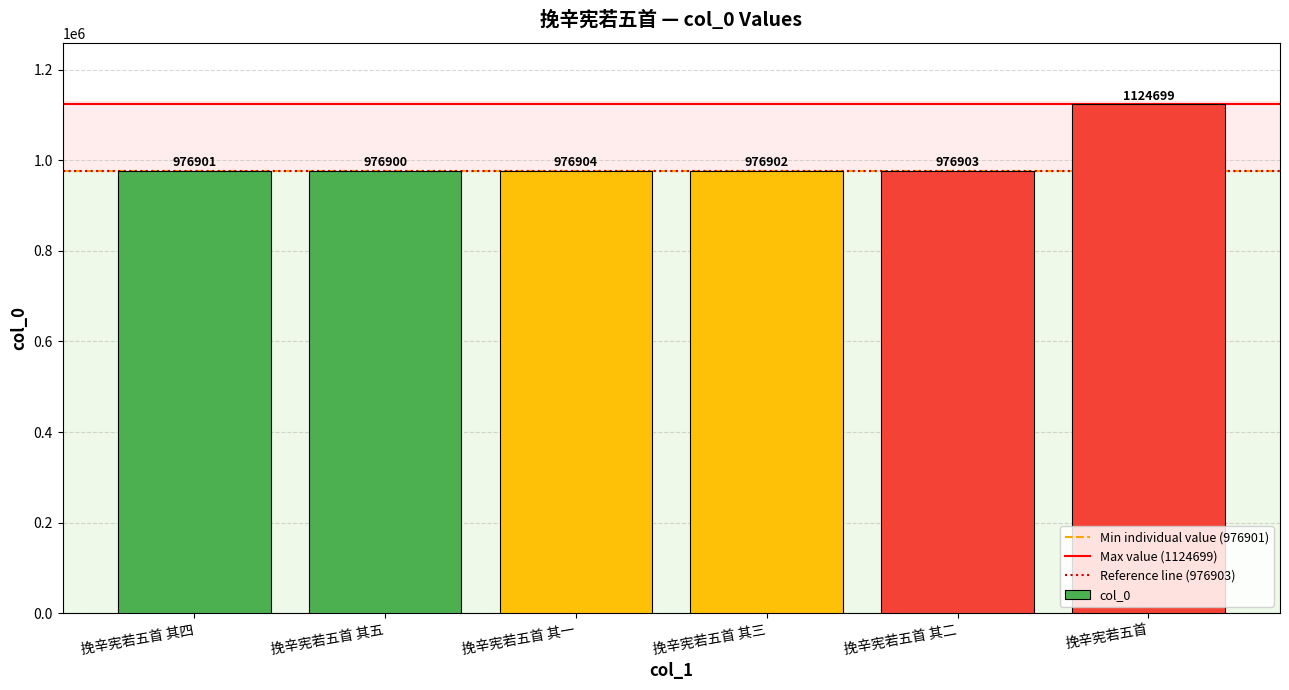

What is the difference between the values at 挽辛宪若五首 and 挽辛宪若五首 其三?

147797